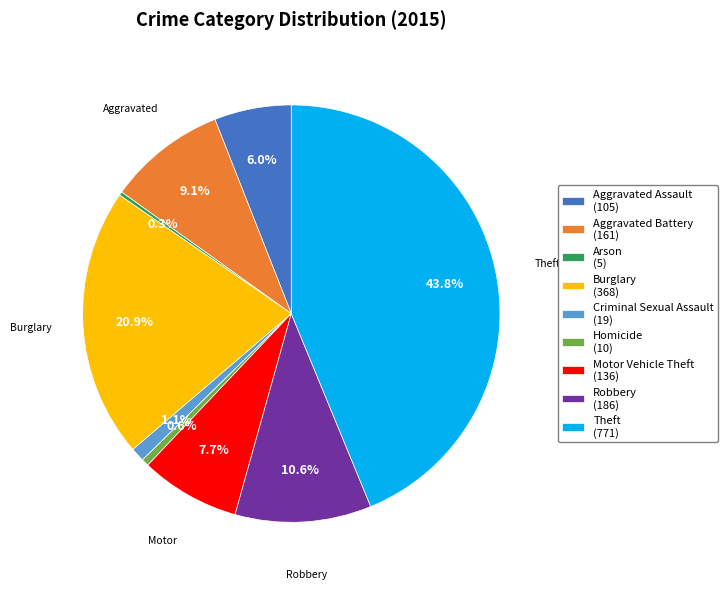

To the nearest percent, what is the combined percentage of Arson and Theft?

44%